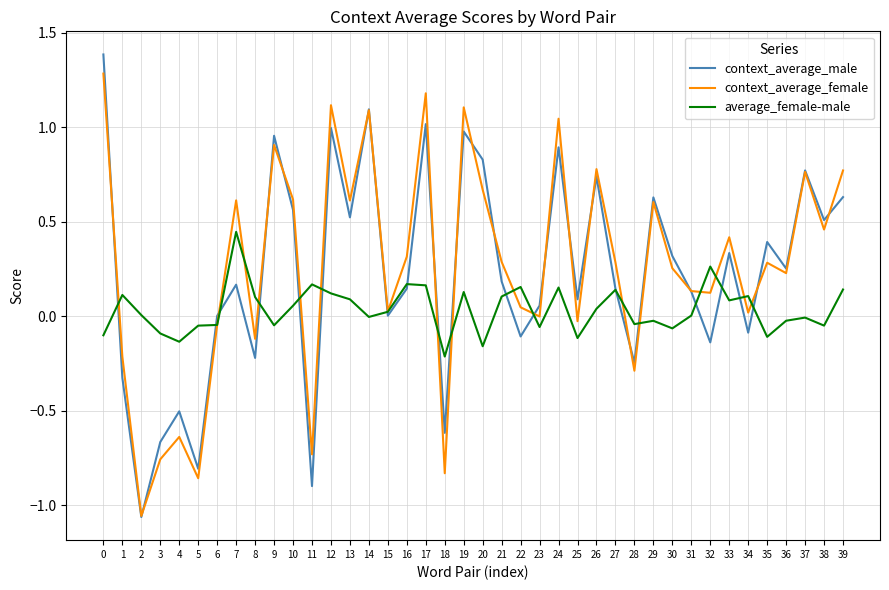

What is the greatest value displayed?

1.4